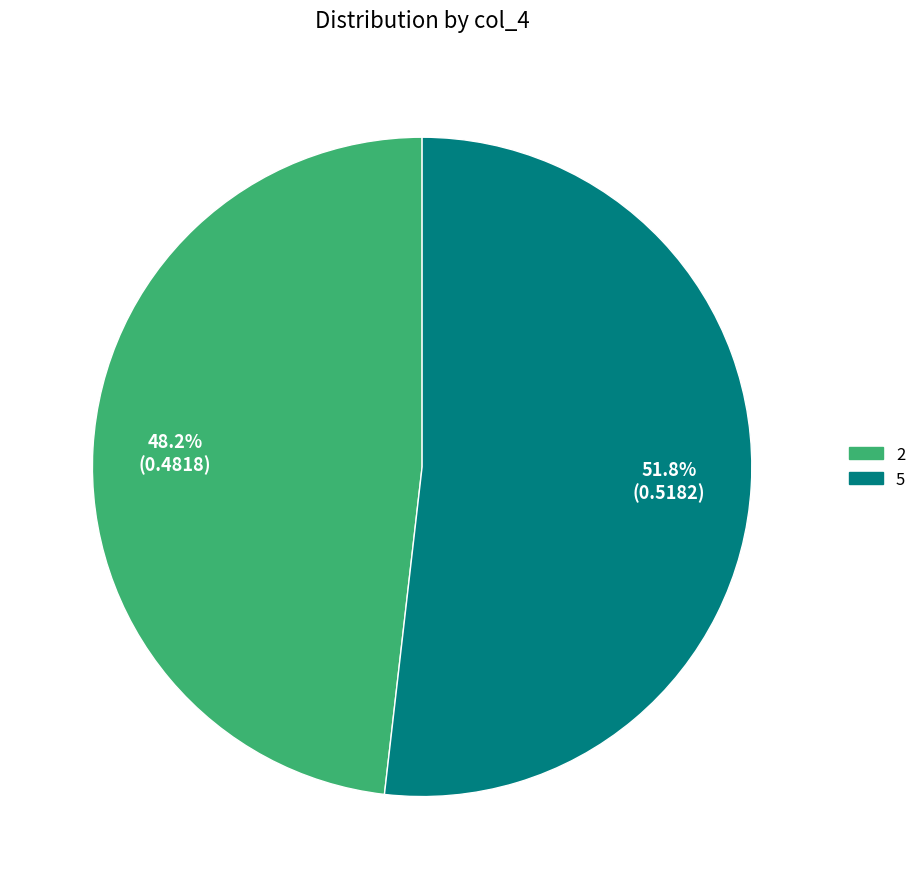

Rank the categories by value from lowest to highest.

2, 5